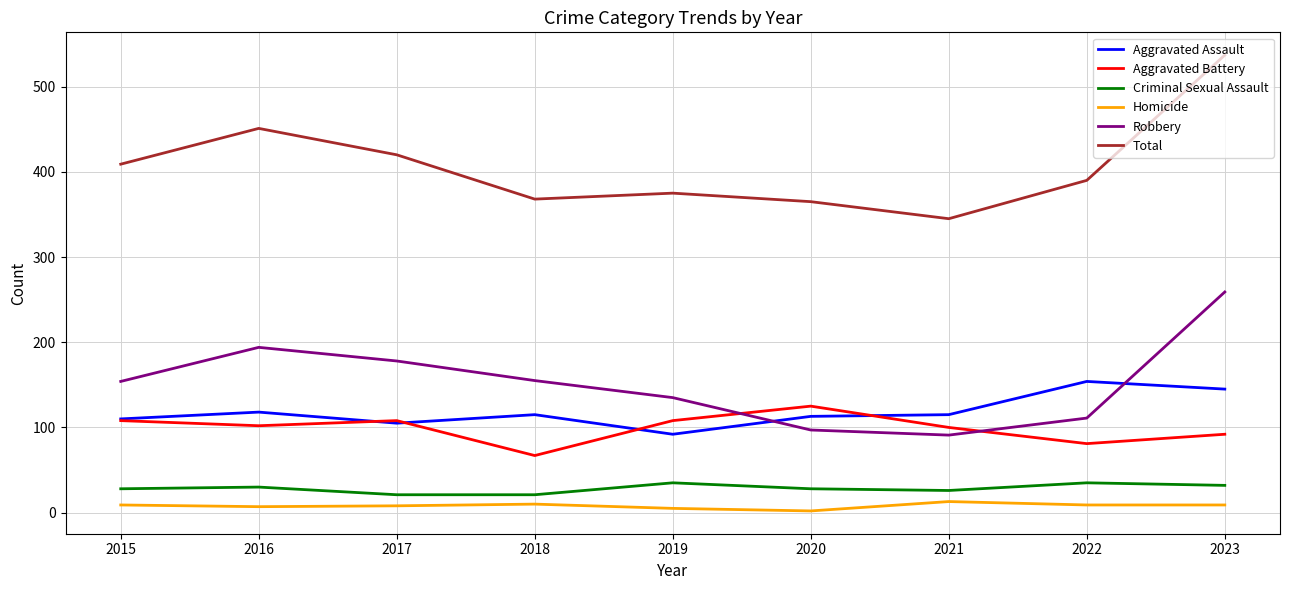

The Aggravated Battery series shows 27 at 2016. True or false?

False